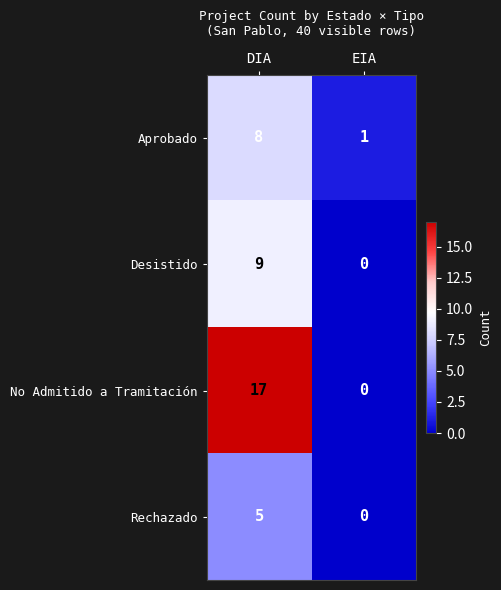

The value of Desistido at EIA is -6. True or false?

False